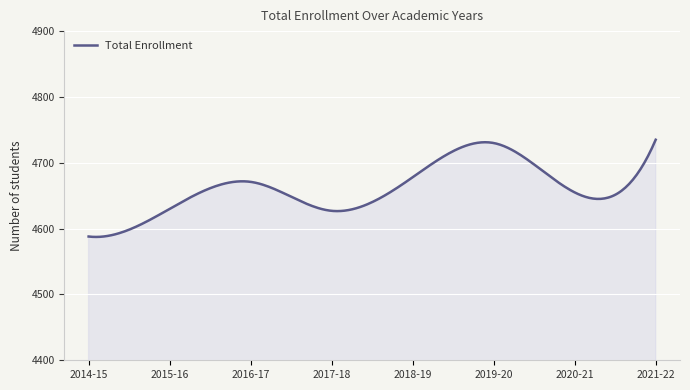

What is the maximum value shown in the chart?

4735.0